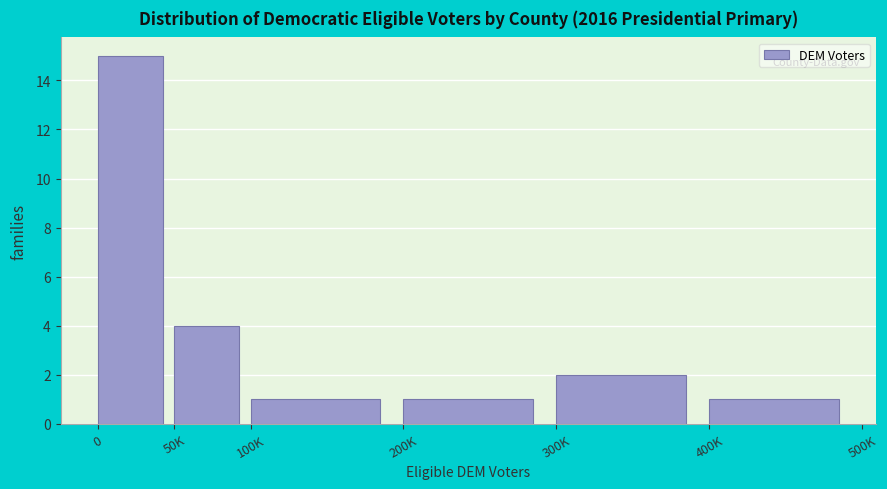

Reading right to left, list all the values displayed in this chart.

400K=1	300K=2	200K=1	100K=1	50K=4	0=15